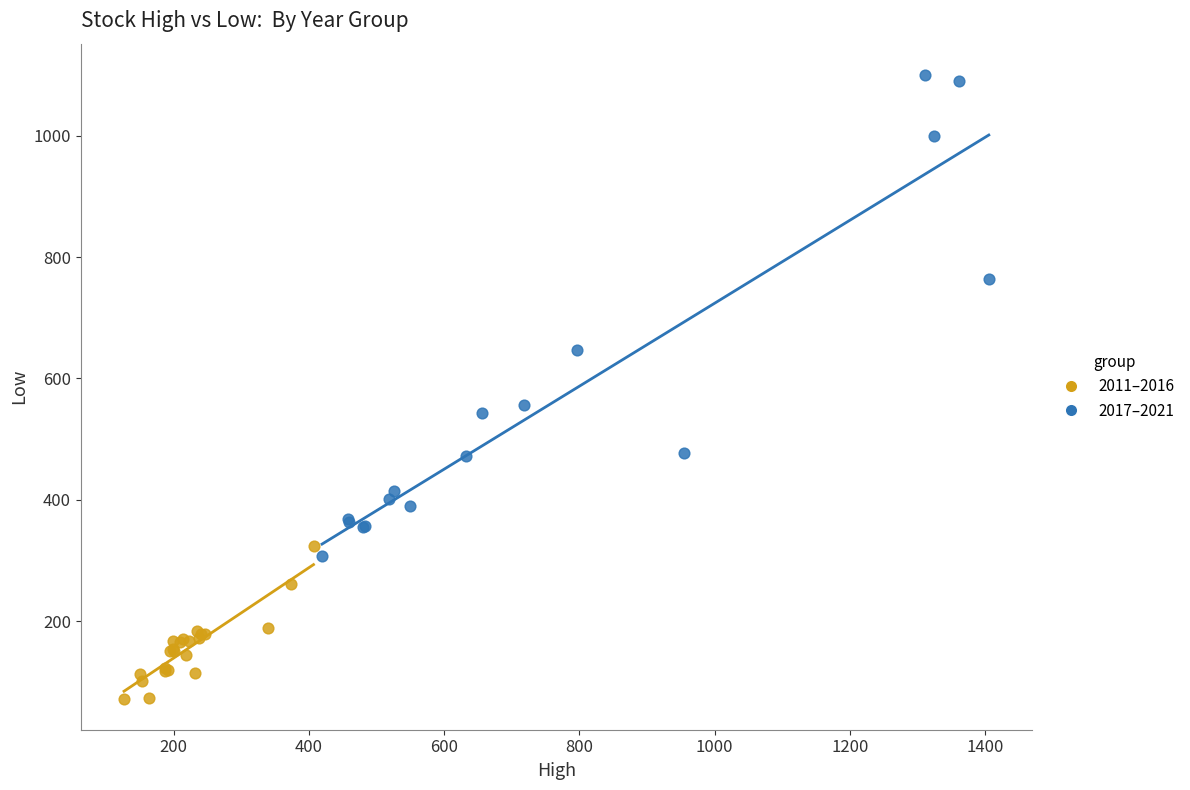

Which series reaches the minimum Y coordinate?

2011–2016